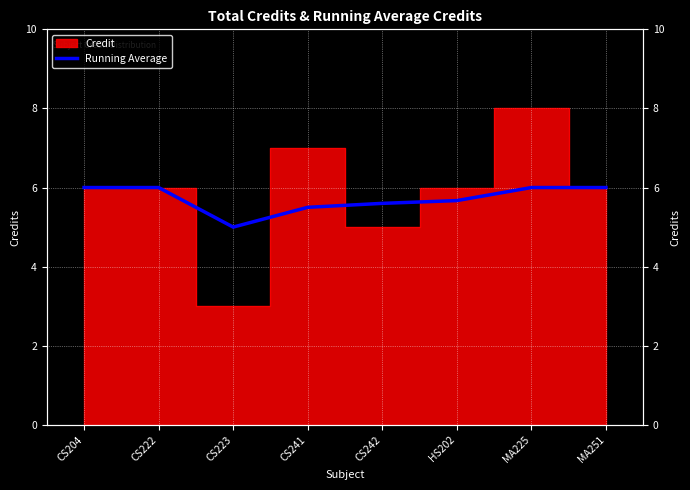

Reading left to right, what are all the values shown in this chart?

6.0	6.0	5.0	5.5	5.6	5.7	6.0	6.0